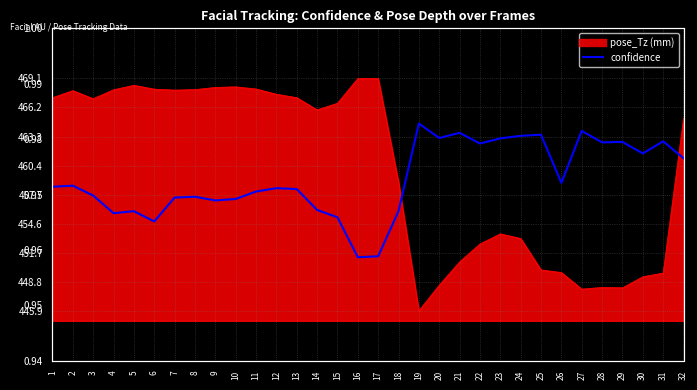

Which category has the lowest value across all series?

16